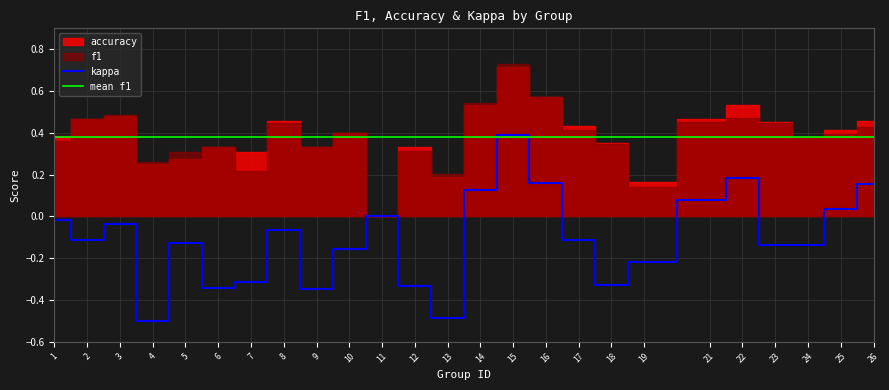

What is the value of the kappa point at the 9th from the left?

-0.3